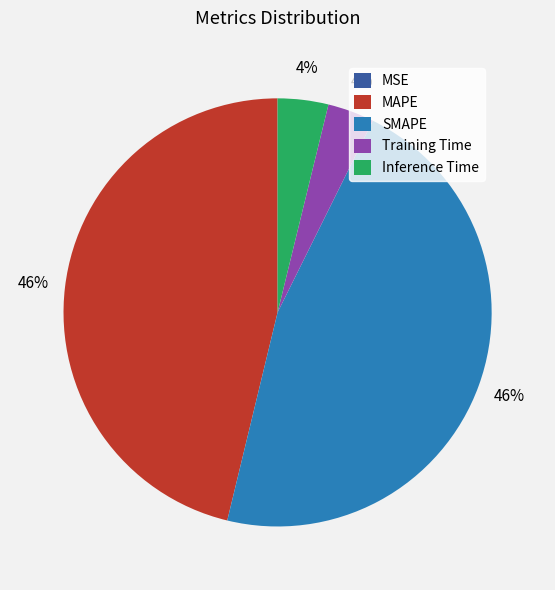

To the nearest percent, what is the combined percentage of Inference Time and SMAPE?

50%